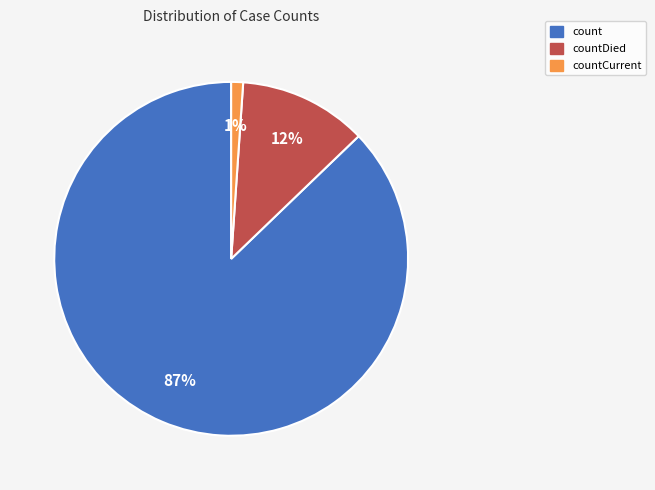

Is there any slice that represents more than half of the pie?

Yes